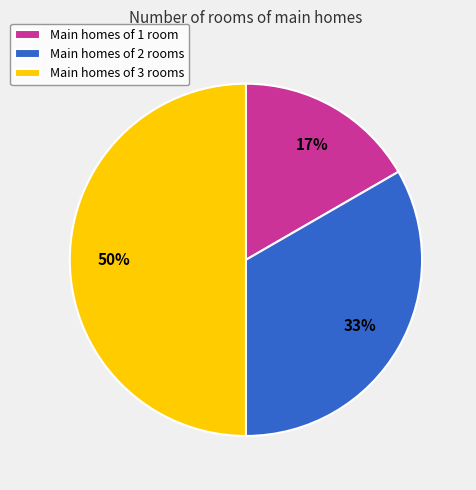

Do Main homes of 3 rooms and Main homes of 2 rooms together represent more than half of the pie?

Yes